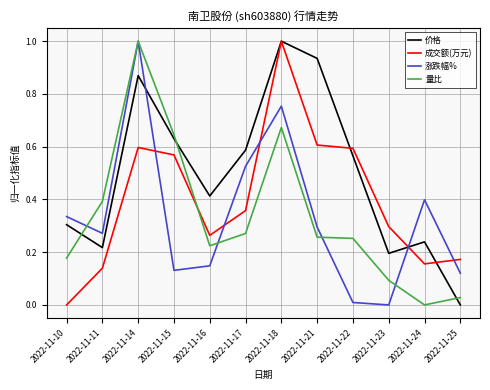

Is it true that 成交额(万元) equals 0.2 at 2022-11-25?

True